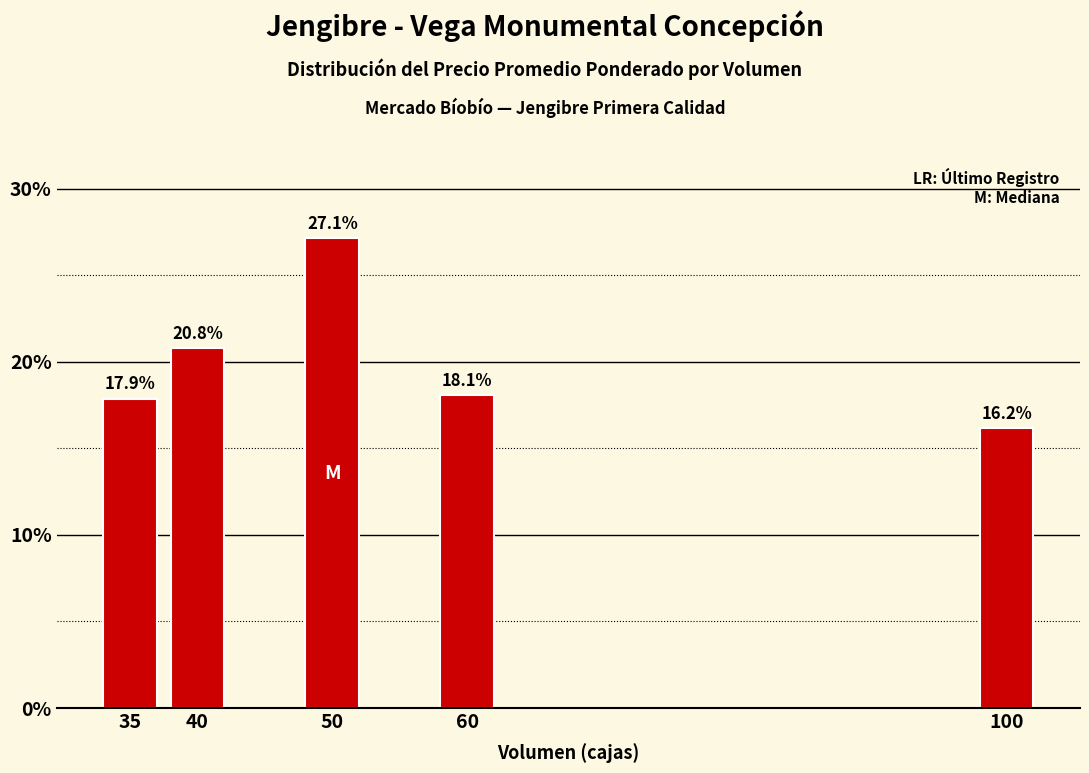

Is it true that the value at 60 is 18.1?

True